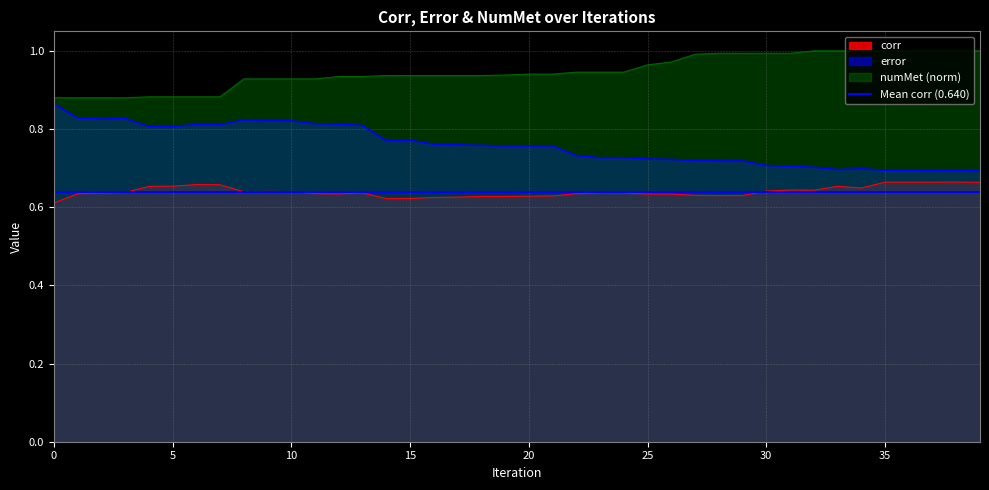

Is it true that corr equals 0.3 at 11?

False